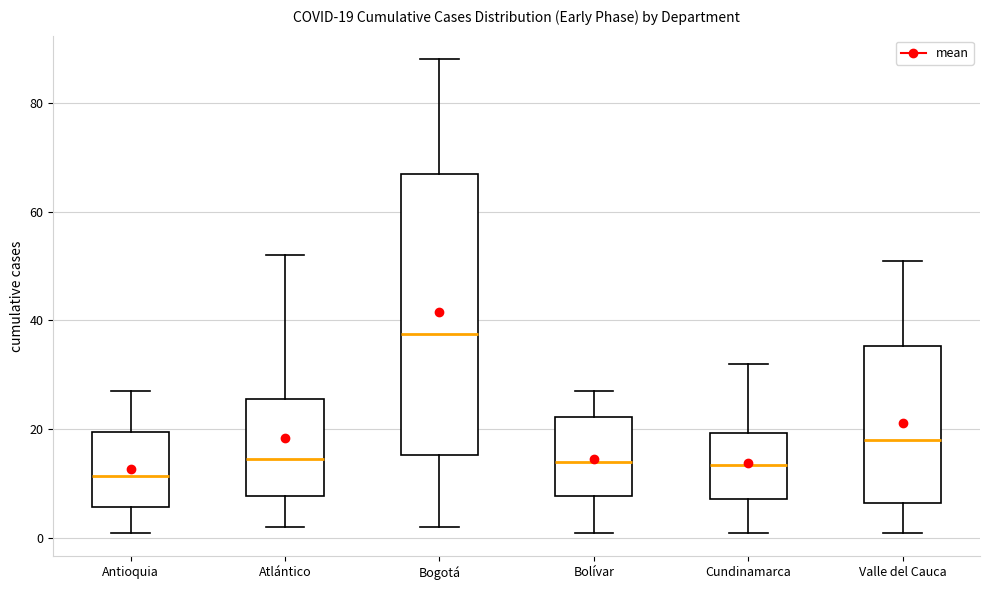

Comparing the boxes themselves (not the whiskers), which one is the tallest?

Bogotá